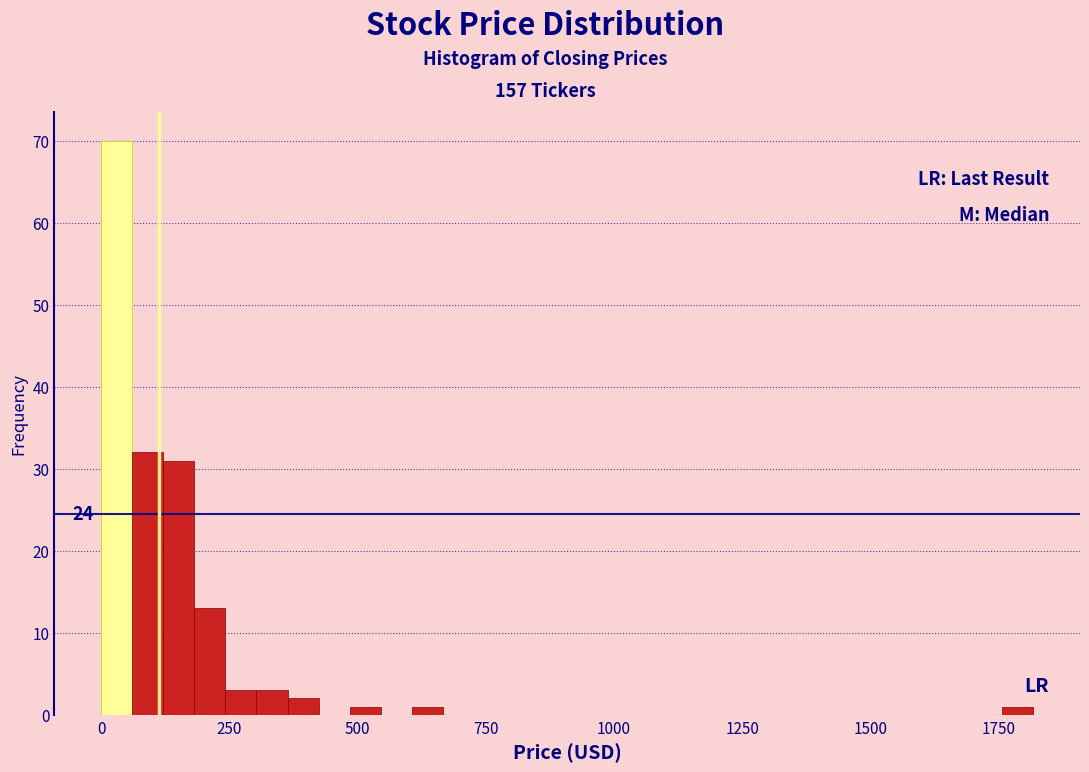

Around what value on the x-axis is the tallest bar? Give the approximate position of its centre, as read against the axis.

50